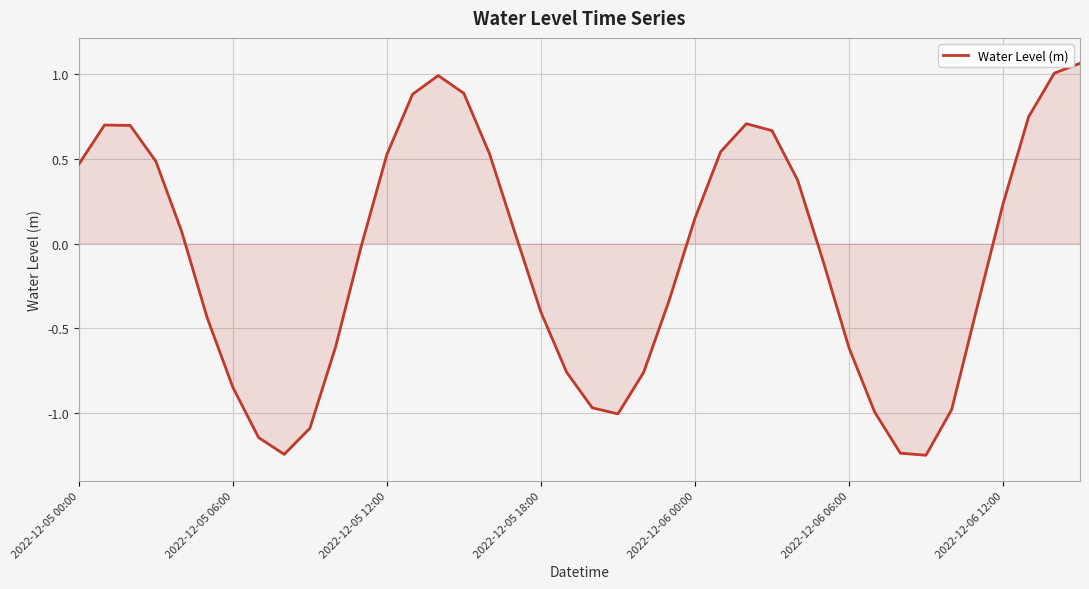

What is the difference between the maximum and minimum values?

2.3